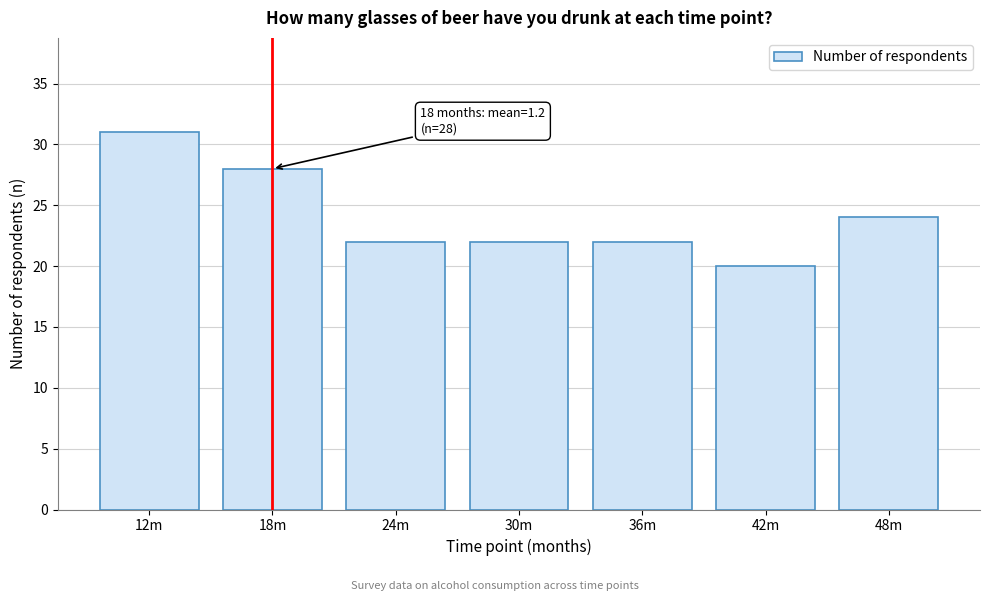

Reading right to left, list all the values displayed in this chart.

24	20	22	22	22	28	31